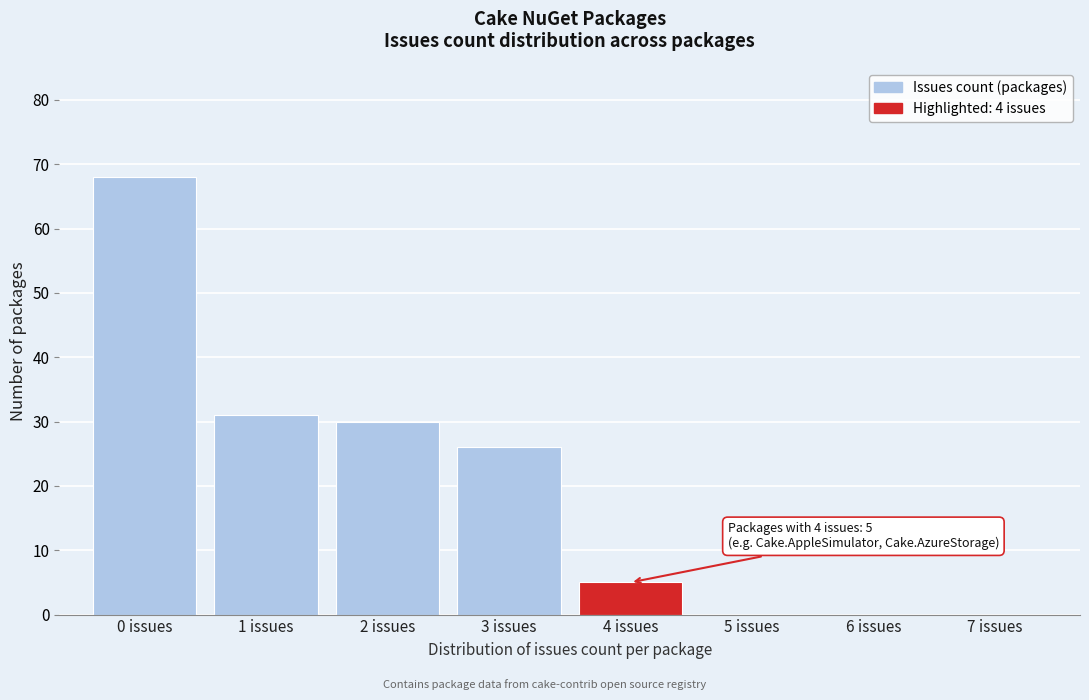

Which range on the x-axis has the tallest bar?

-0.5 to 0.5